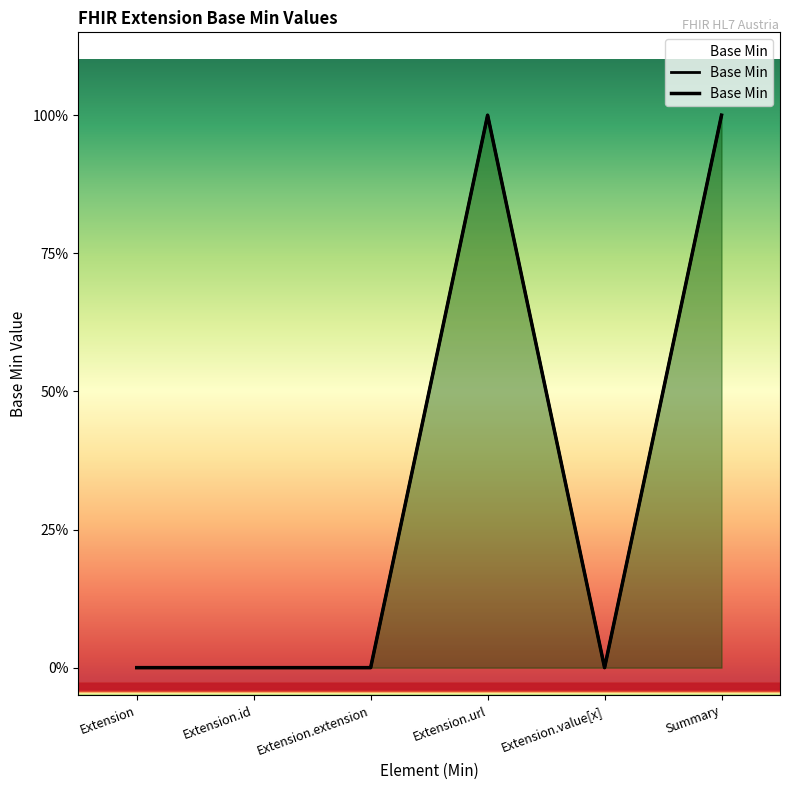

True or false: there are more than 0 points higher than both neighbors.

True